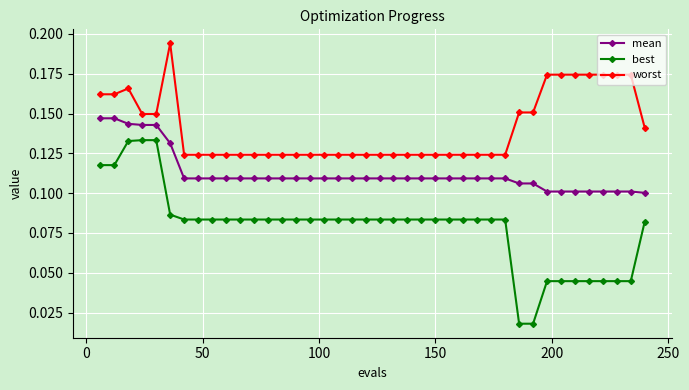

What is the sum of all best values?

3.2